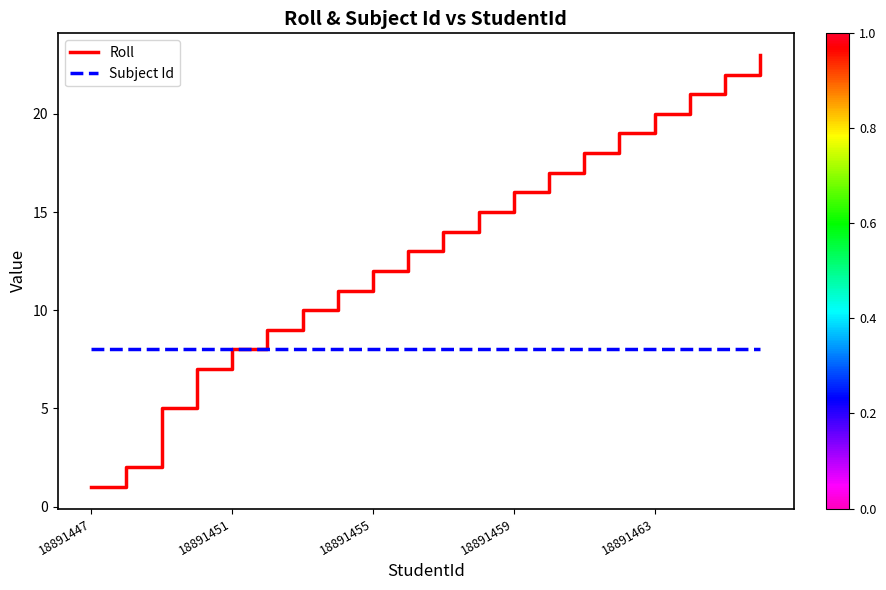

Which series has the largest total across all categories?

Roll